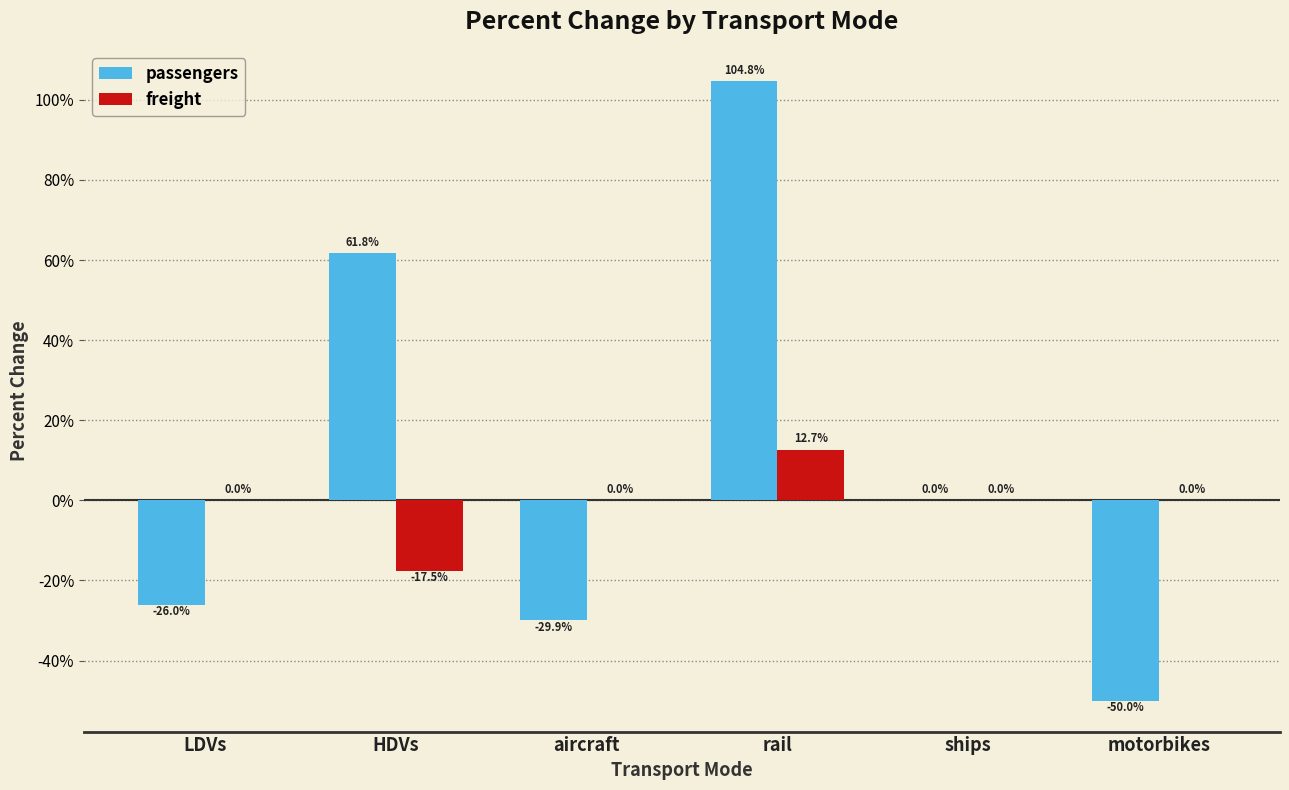

Reading right to left, transcribe all the data shown in this chart.

passengers: -0.5	0.0	1.0	-0.3	0.6	-0.3
freight: 0.0	0.0	0.1	0.0	-0.2	0.0